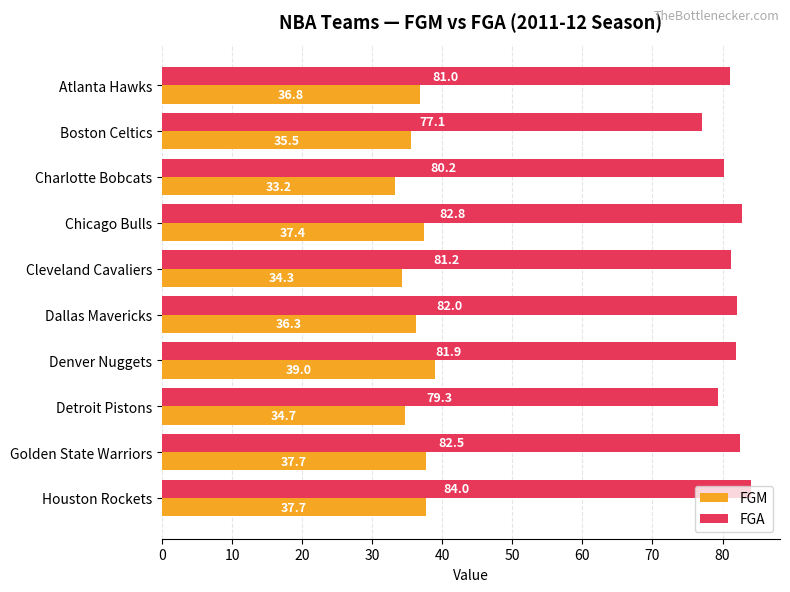

What is the difference between the maximum and minimum values in the FGM series?

5.8